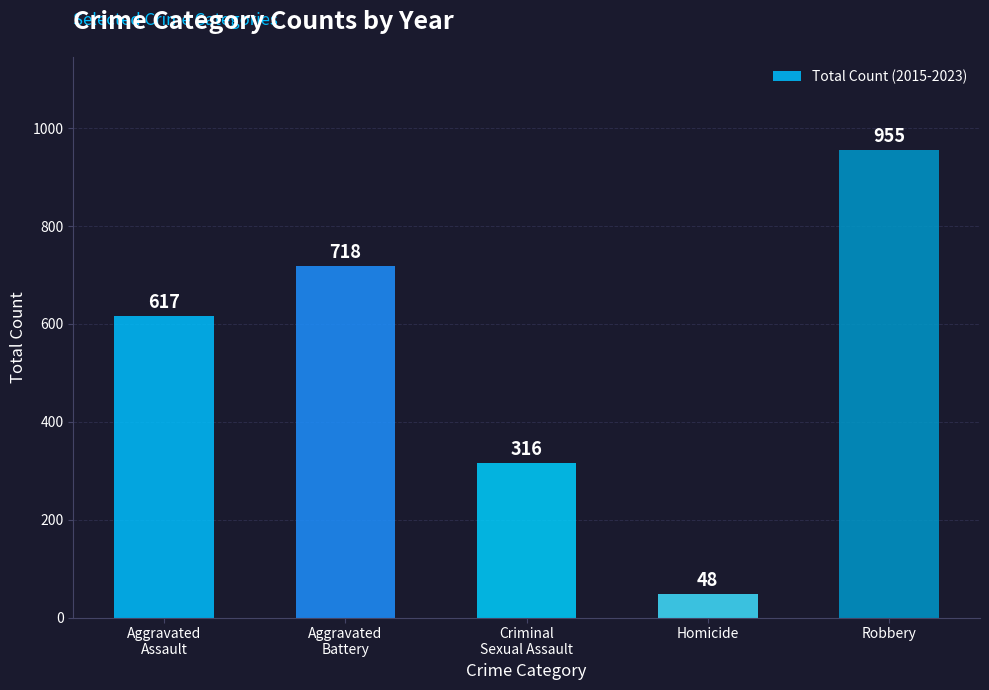

Reading left to right, what are all the values shown in this chart?

617	718	316	48	955